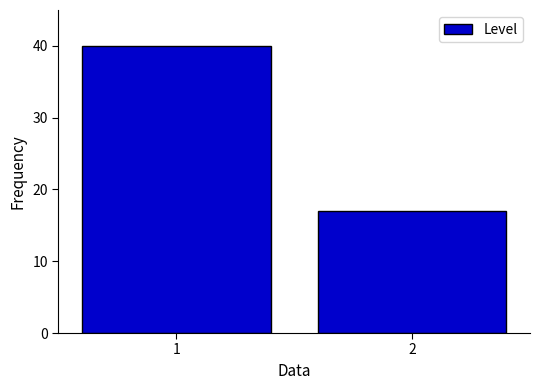

Reading left to right, transcribe all the data shown in this chart.

1=40	2=17